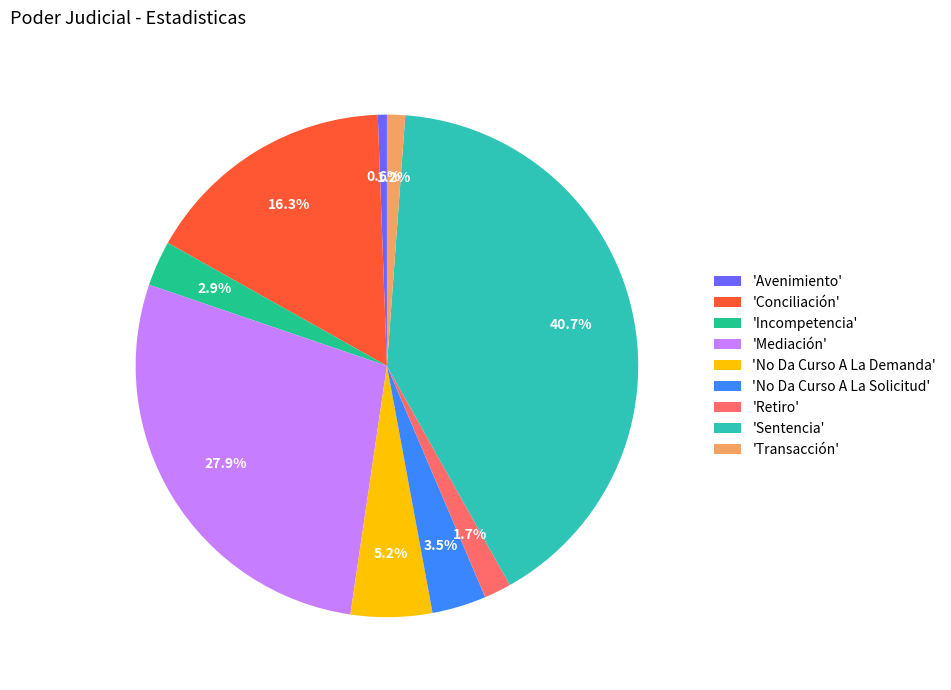

Combined, what portion of the pie is 'No Da Curso A La Demanda' and 'Avenimiento'?

5.8%